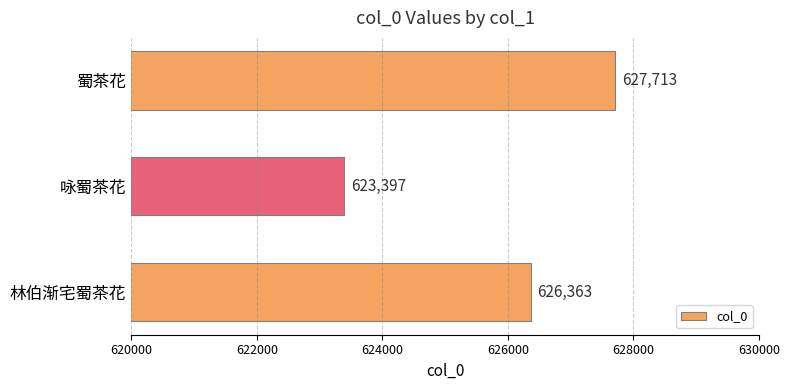

Count the number of categories in the chart.

3